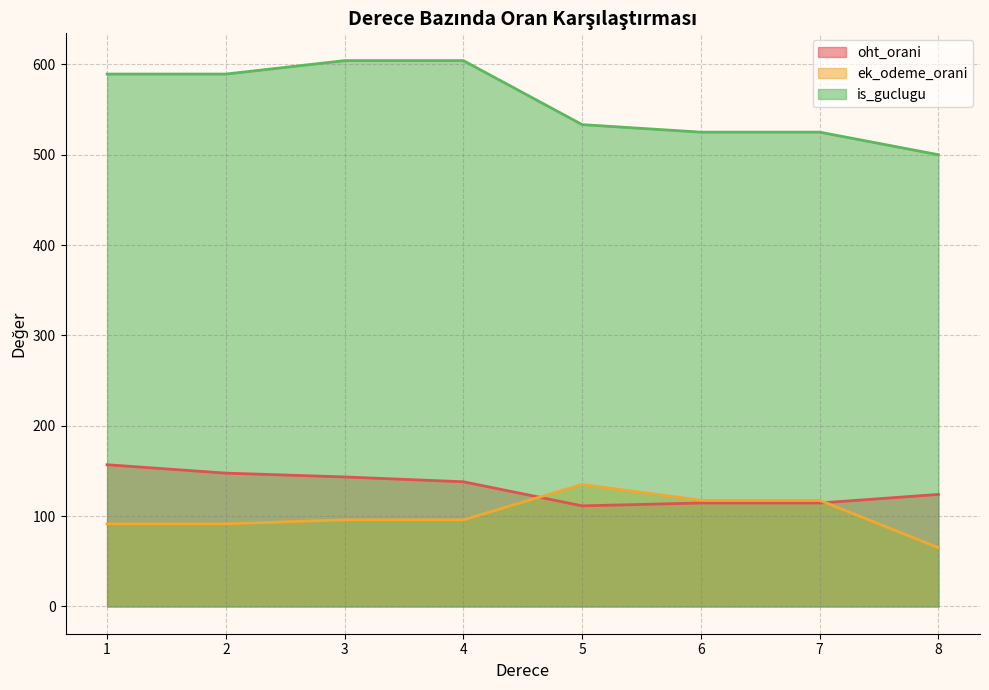

What is the sum of the ek_odeme_orani values at 6 and 2?

208.9